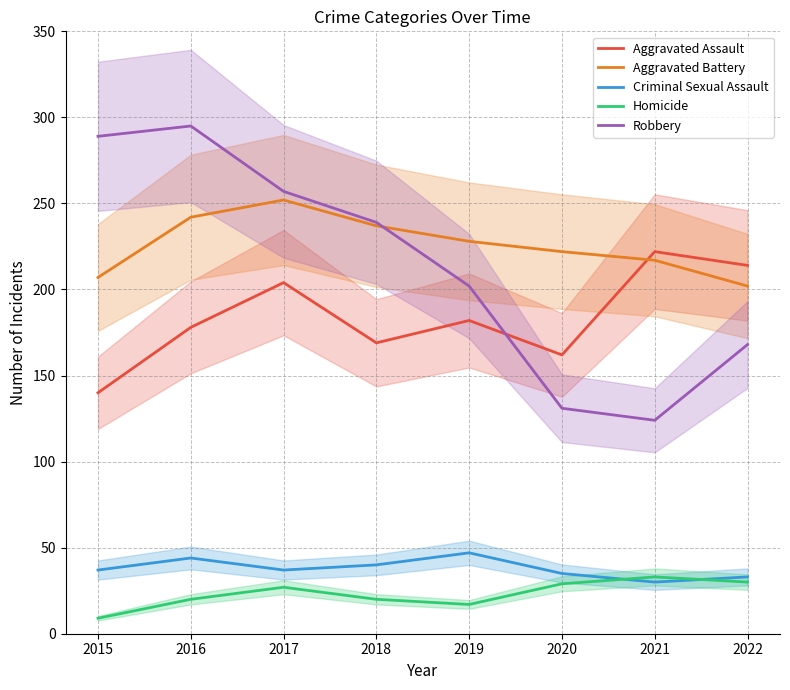

What is the spread (max minus min) of values at 2021?

192